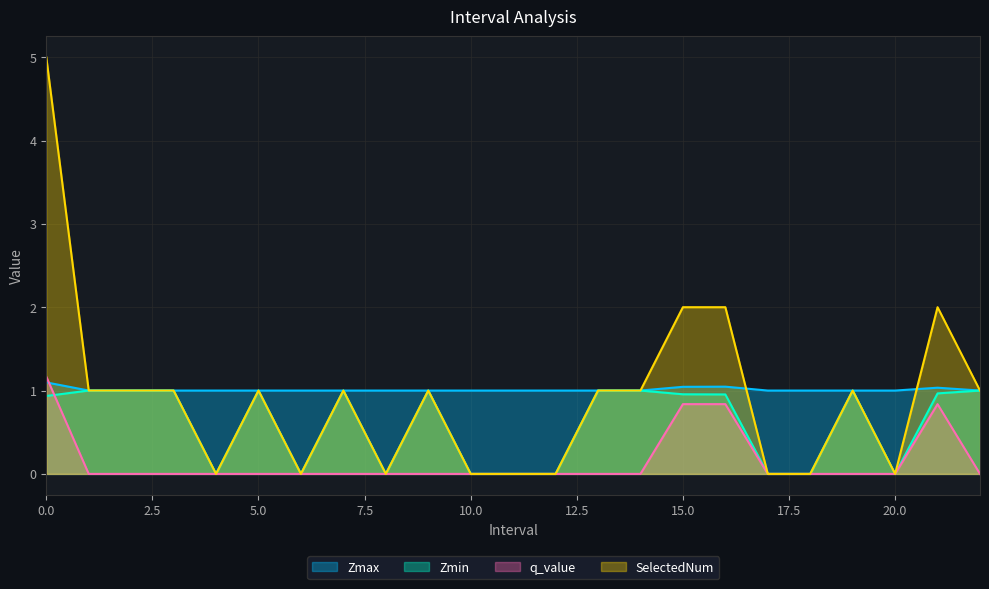

What is the label of the 10th point from the right?

13.0